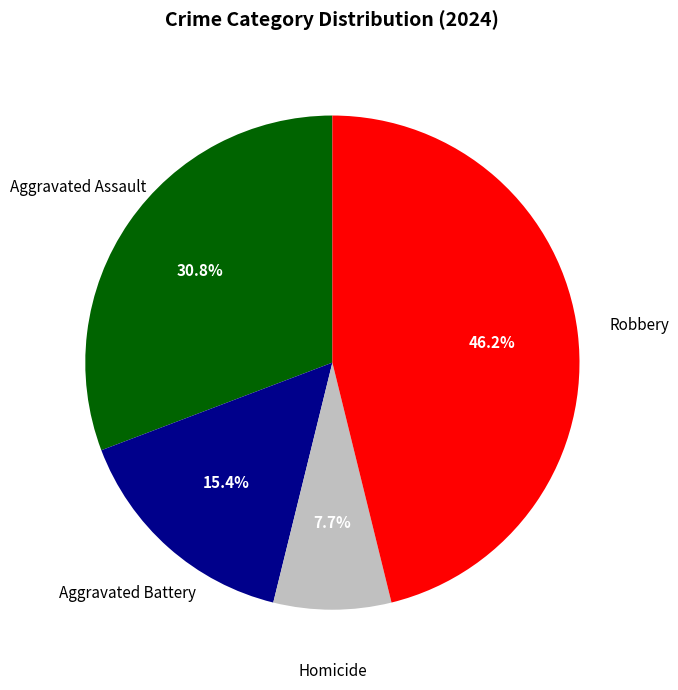

Does any single category account for the majority?

No